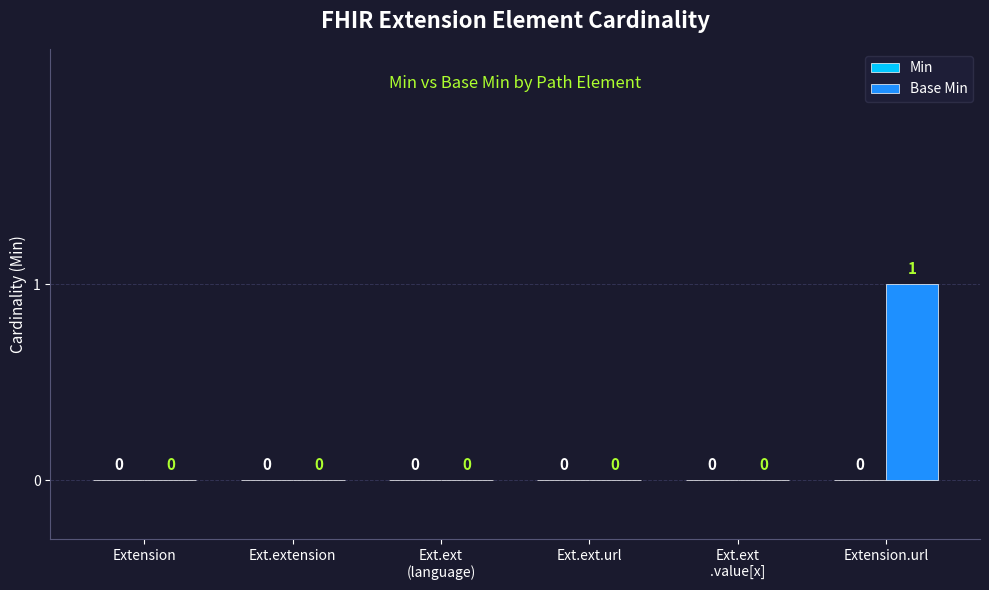

The chart shows a value of 1 at Extension.url. True or false?

True